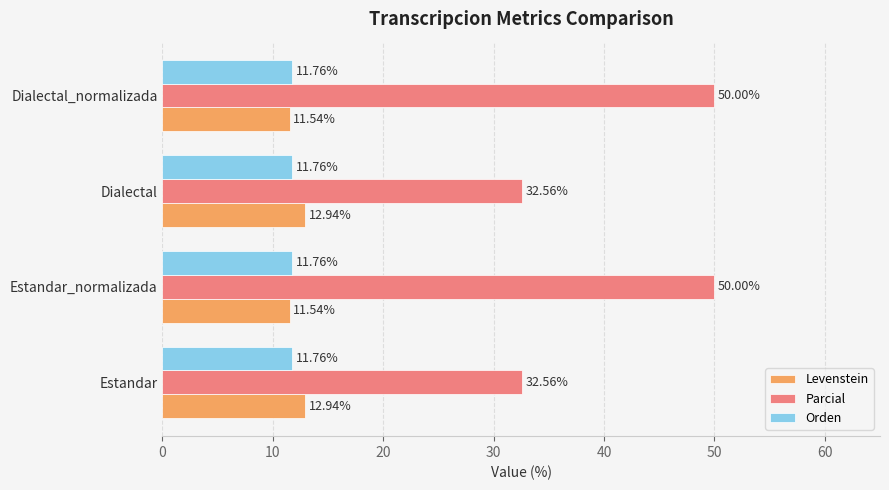

Which series changed the most between Dialectal and Dialectal_normalizada?

Parcial